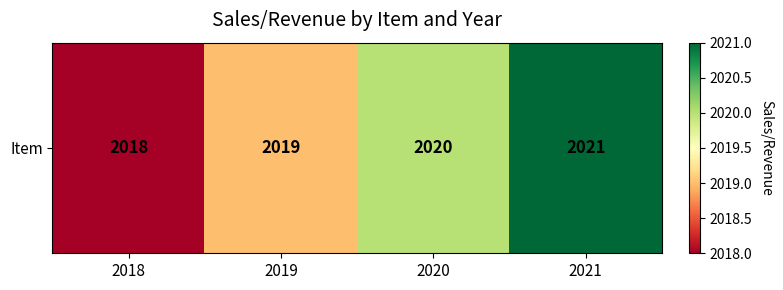

Rank the categories by value from lowest to highest.

2018, 2019, 2020, 2021